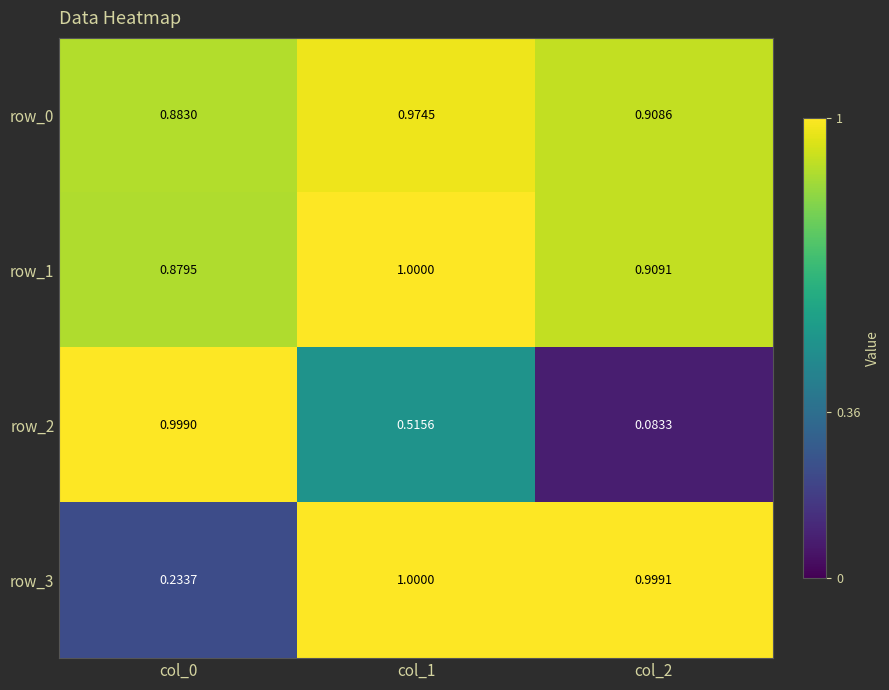

List the labels in order of row_1 value, smallest first.

col_0, col_2, col_1